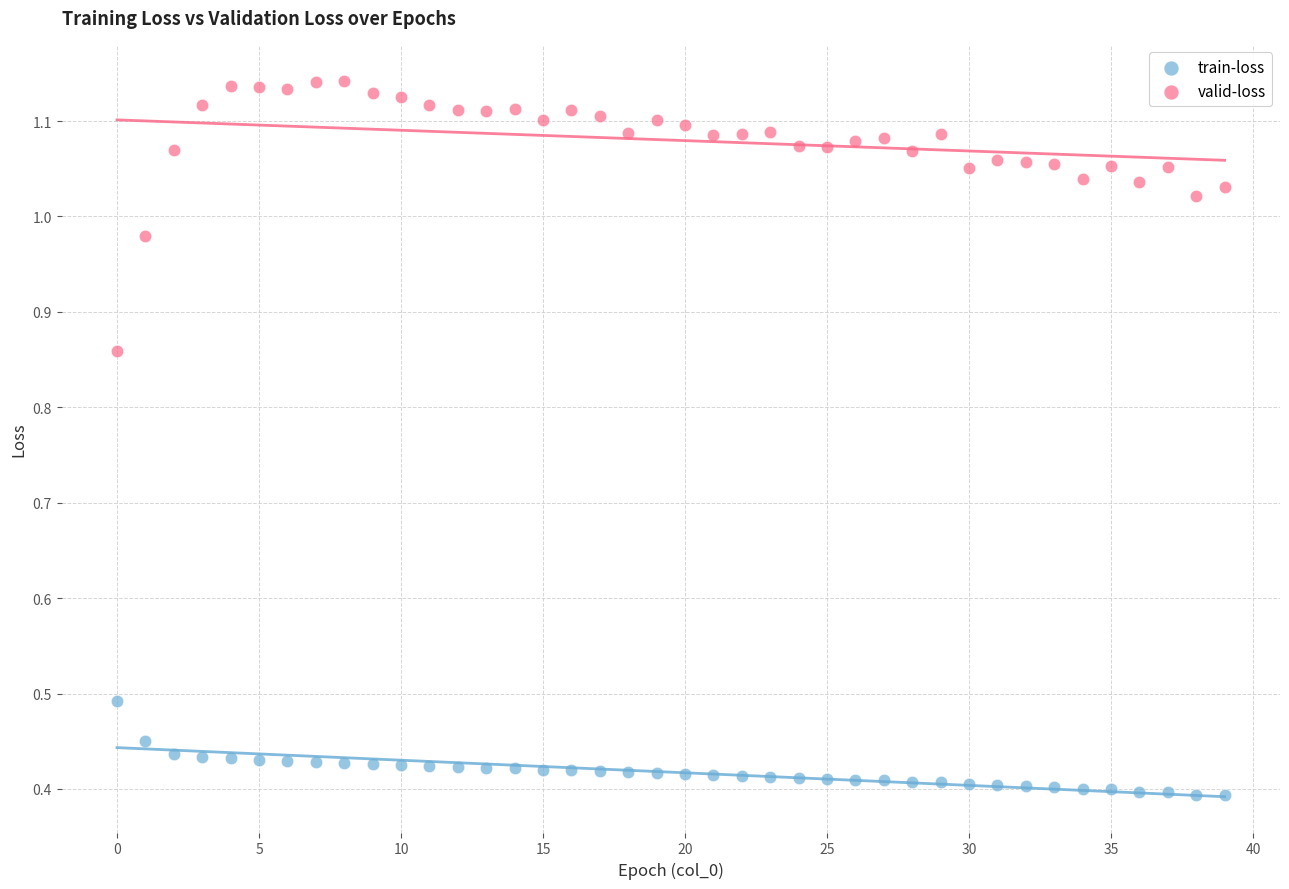

What are all the series names shown in the legend?

train-loss, valid-loss